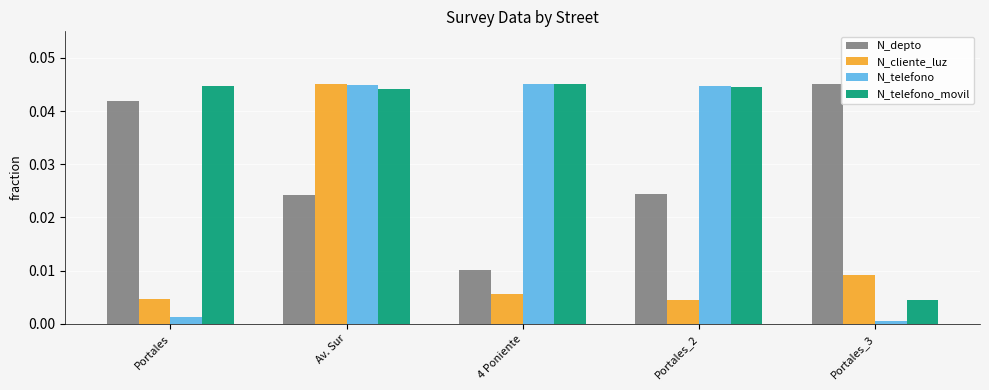

At Portales, list the series in order from smallest to largest.

N_telefono, N_cliente_luz, N_depto, N_telefono_movil